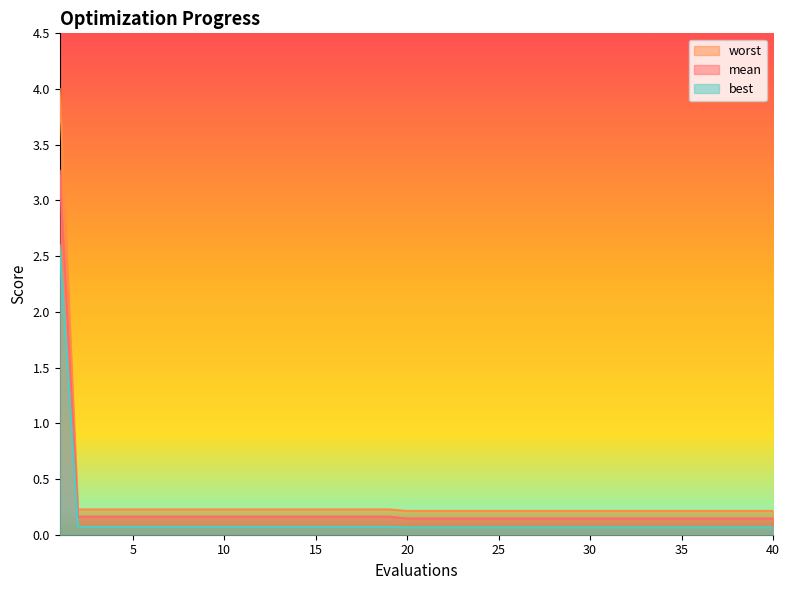

The best series shows 0.0 at 2. True or false?

False